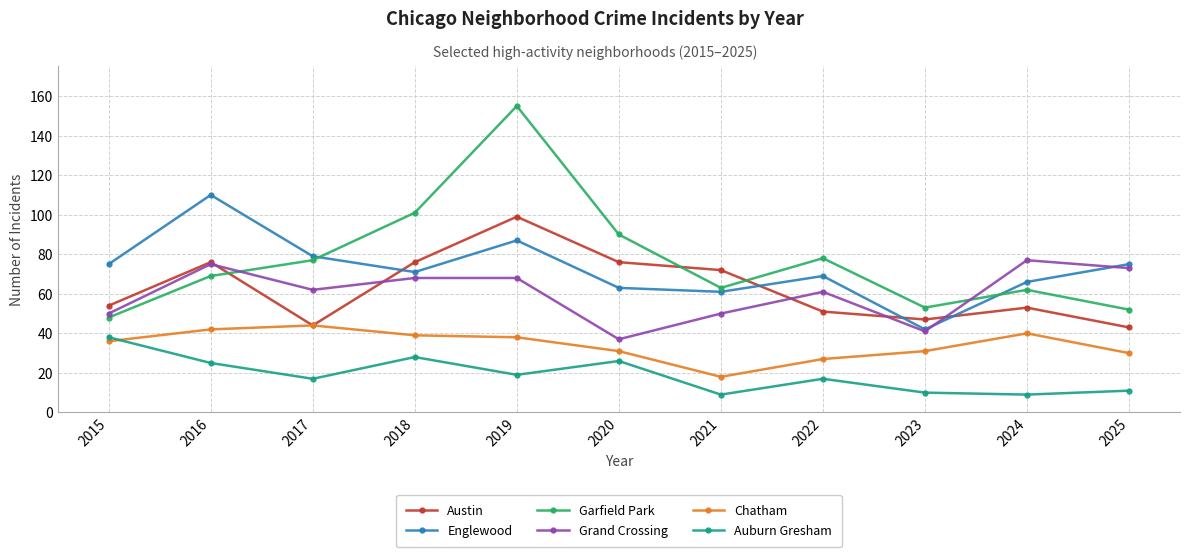

Reading right to left, transcribe all the data shown in this chart.

Austin: 43	53	47	51	72	76	99	76	44	76	54
Englewood: 75	66	42	69	61	63	87	71	79	110	75
Garfield Park: 52	62	53	78	63	90	155	101	77	69	48
Grand Crossing: 73	77	41	61	50	37	68	68	62	75	50
Chatham: 30	40	31	27	18	31	38	39	44	42	36
Auburn Gresham: 11	9	10	17	9	26	19	28	17	25	38